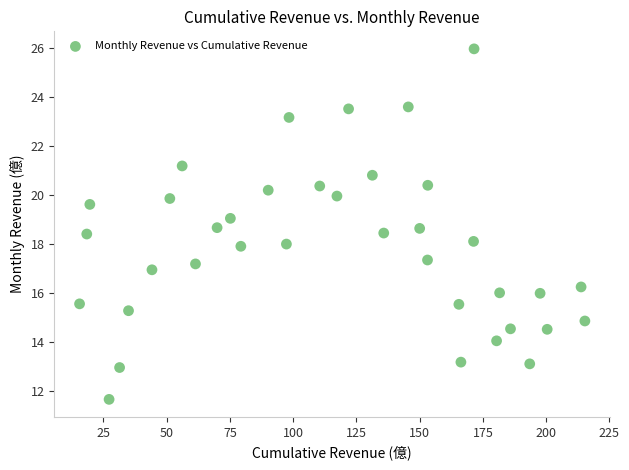

What is the range of X values (max minus min)?

199.7